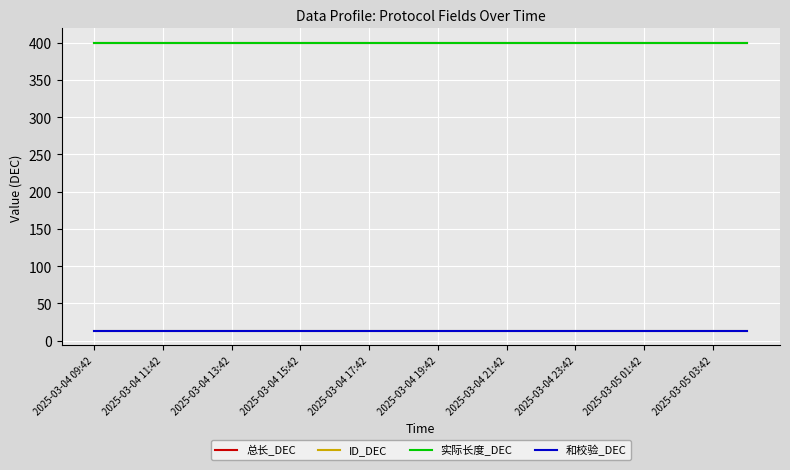

Does the chart have visible grid lines?

Yes